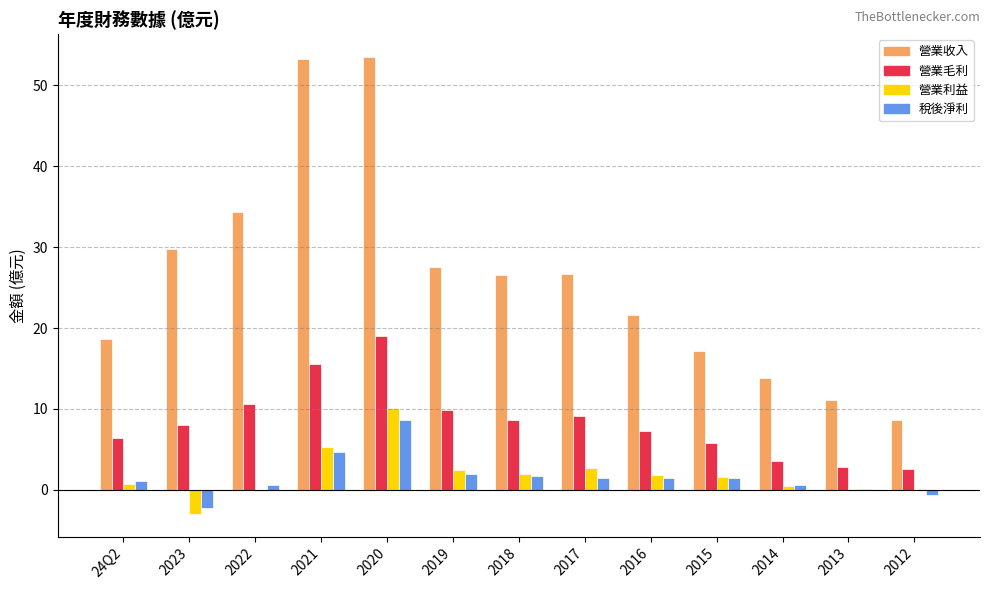

At which label does 營業毛利 first exceed 8?

2023